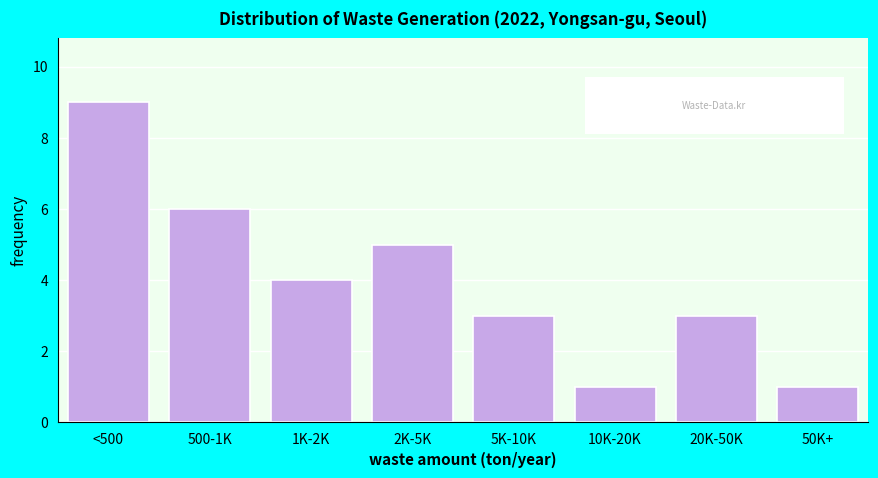

Reading right to left, what are all the values shown in this chart?

1	3	1	3	5	4	6	9